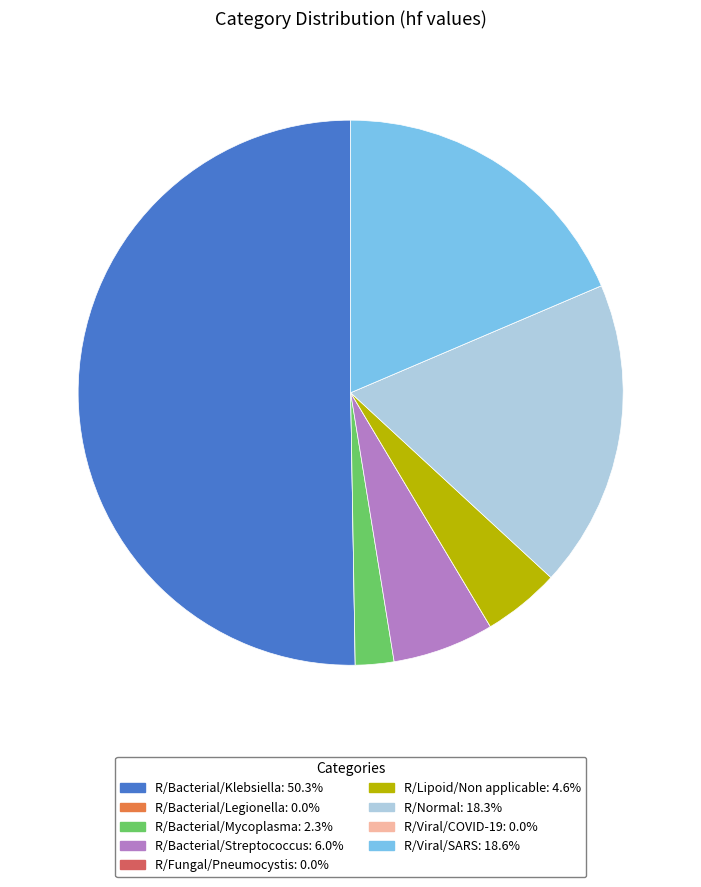

Which category accounts for the majority?

R/Bacterial/Klebsiella